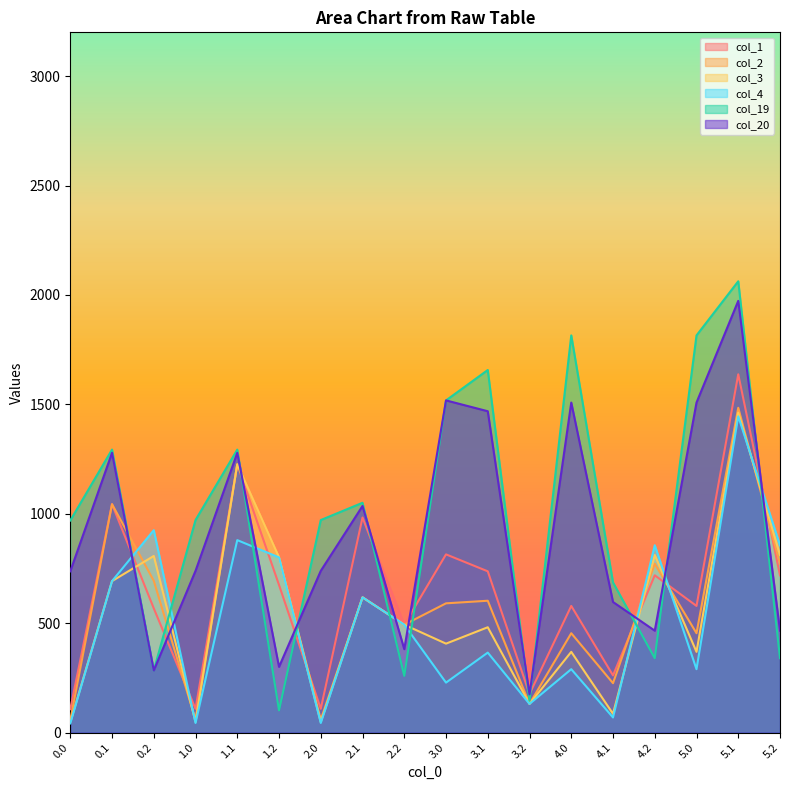

Reading left to right, what are all the values shown in this chart?

col_1: 106.9	1043.7	567.8	108.8	1225.7	674.6	108.8	982.8	493.0	814.4	737.0	176.3	578.9	261.3	718.8	578.9	1637.4	718.8
col_2: 56.9	1043.7	693.8	58.9	1225.7	800.6	58.9	618.1	493.0	590.7	602.6	131.1	454.1	225.8	771.5	454.1	1484.3	771.5
col_3: 46.5	692.3	807.1	48.4	1225.7	800.6	48.4	618.1	493.0	406.5	481.4	131.1	368.9	86.0	811.6	368.9	1462.1	811.6
col_4: 42.0	692.3	925.0	44.0	879.6	800.6	44.0	618.1	493.0	228.4	365.6	131.1	289.8	69.1	856.2	289.8	1445.3	856.2
col_19: 969.3	1293.3	284.2	971.3	1293.1	101.6	971.3	1050.2	259.2	1518.1	1656.9	146.1	1815.0	686.2	340.2	1815.0	2062.4	340.2
col_20: 737.1	1278.7	284.2	739.1	1278.5	300.4	739.1	1035.6	381.3	1518.1	1468.5	174.7	1508.1	596.8	465.7	1508.1	1973.0	465.7